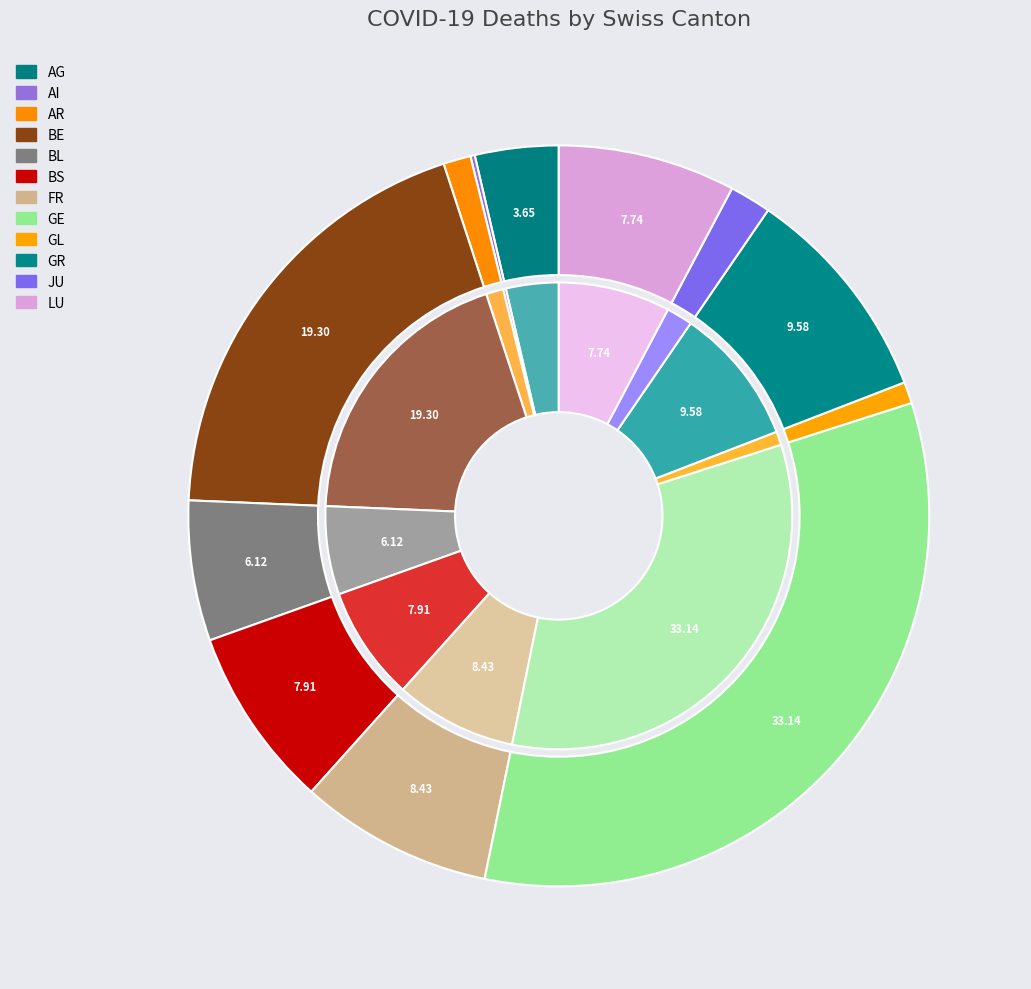

Is there any slice that represents more than half of the pie?

No